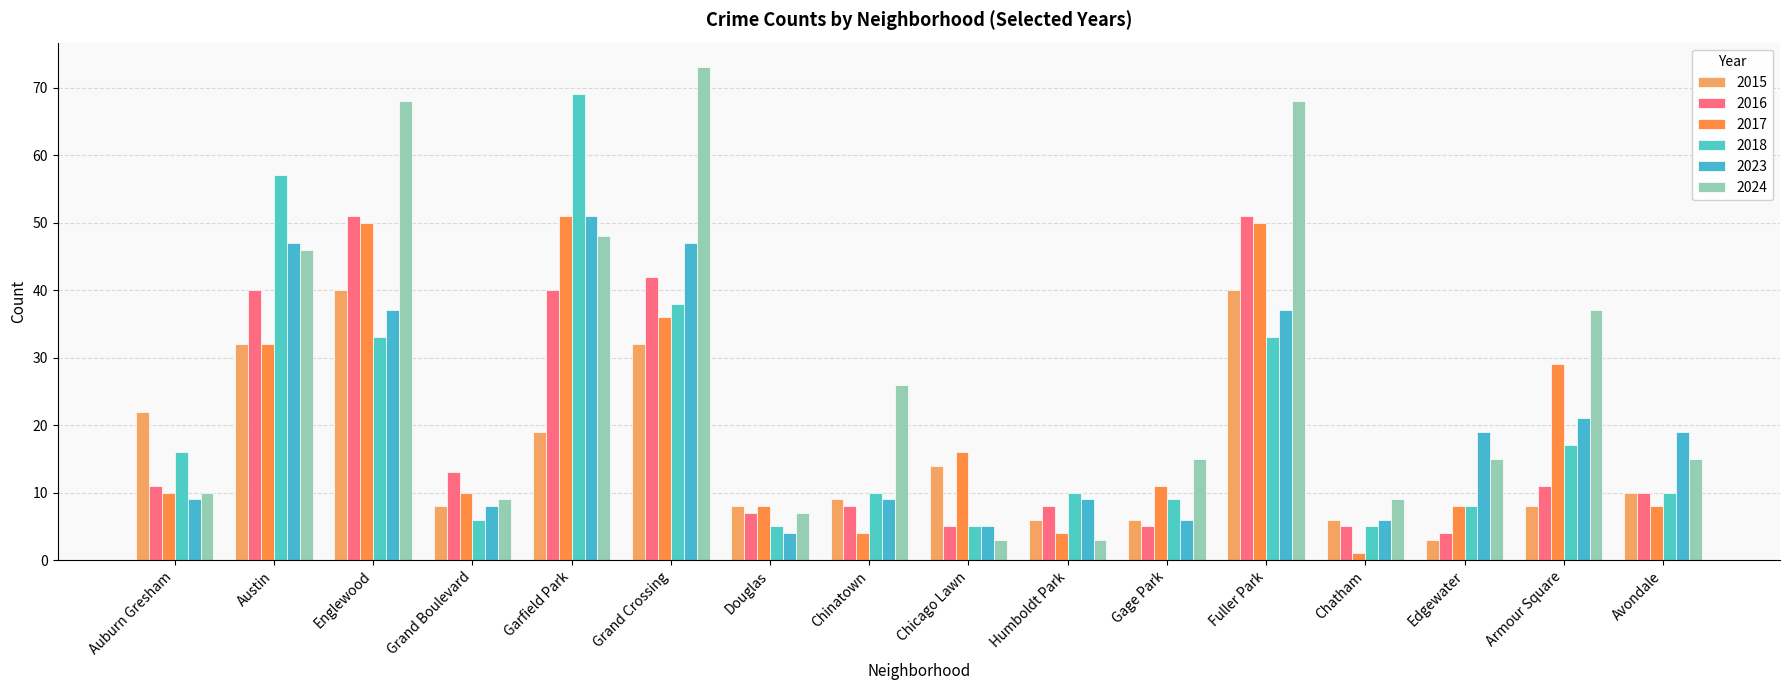

What is the label of the 2nd bar from the left?

Austin